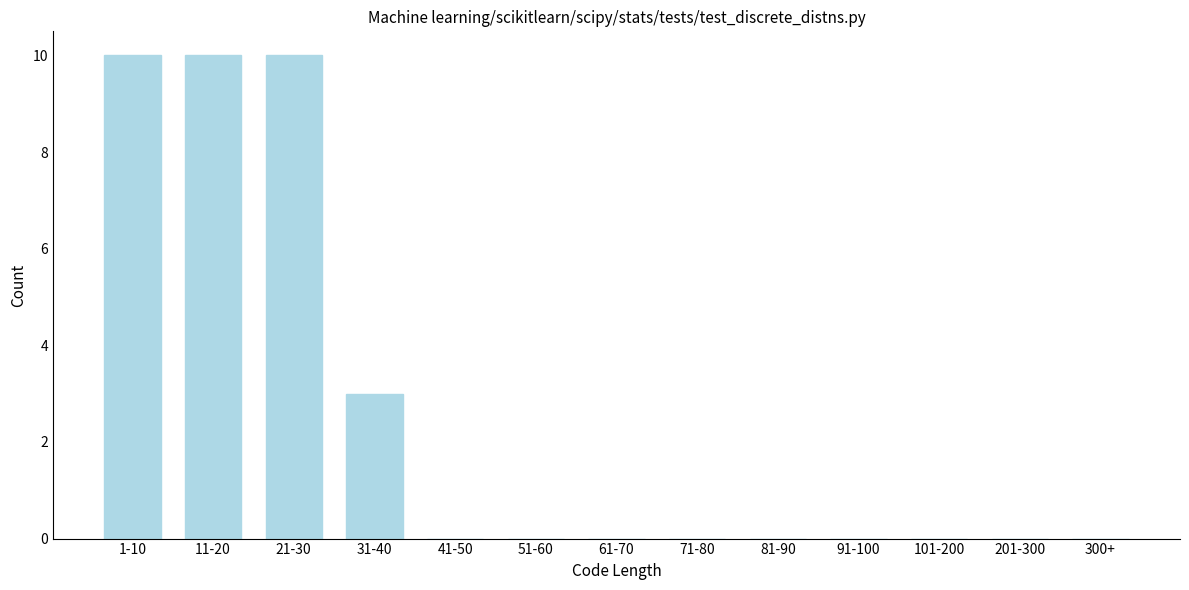

Reading left to right, extract all data points from this chart.

1-10=10	11-20=10	21-30=10	31-40=3	41-50=0	51-60=0	61-70=0	71-80=0	81-90=0	91-100=0	101-200=0	201-300=0	300+=0